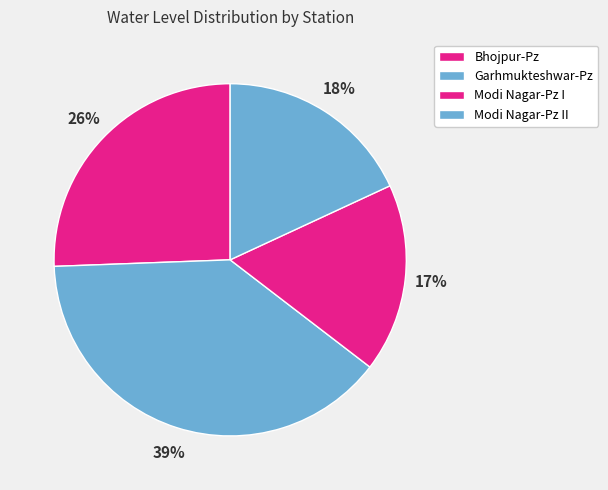

What is the change in value from Modi Nagar-Pz I to Modi Nagar-Pz II?

+0.3